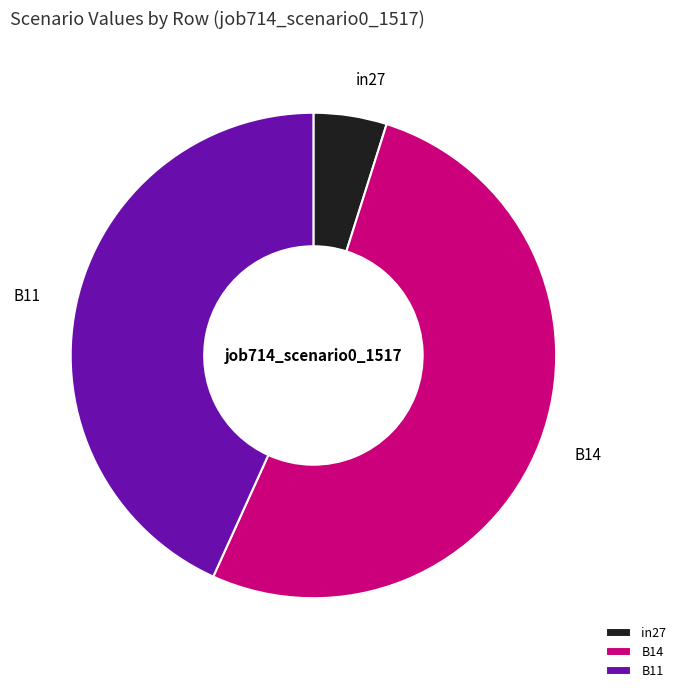

Is there any slice that represents more than half of the pie?

Yes